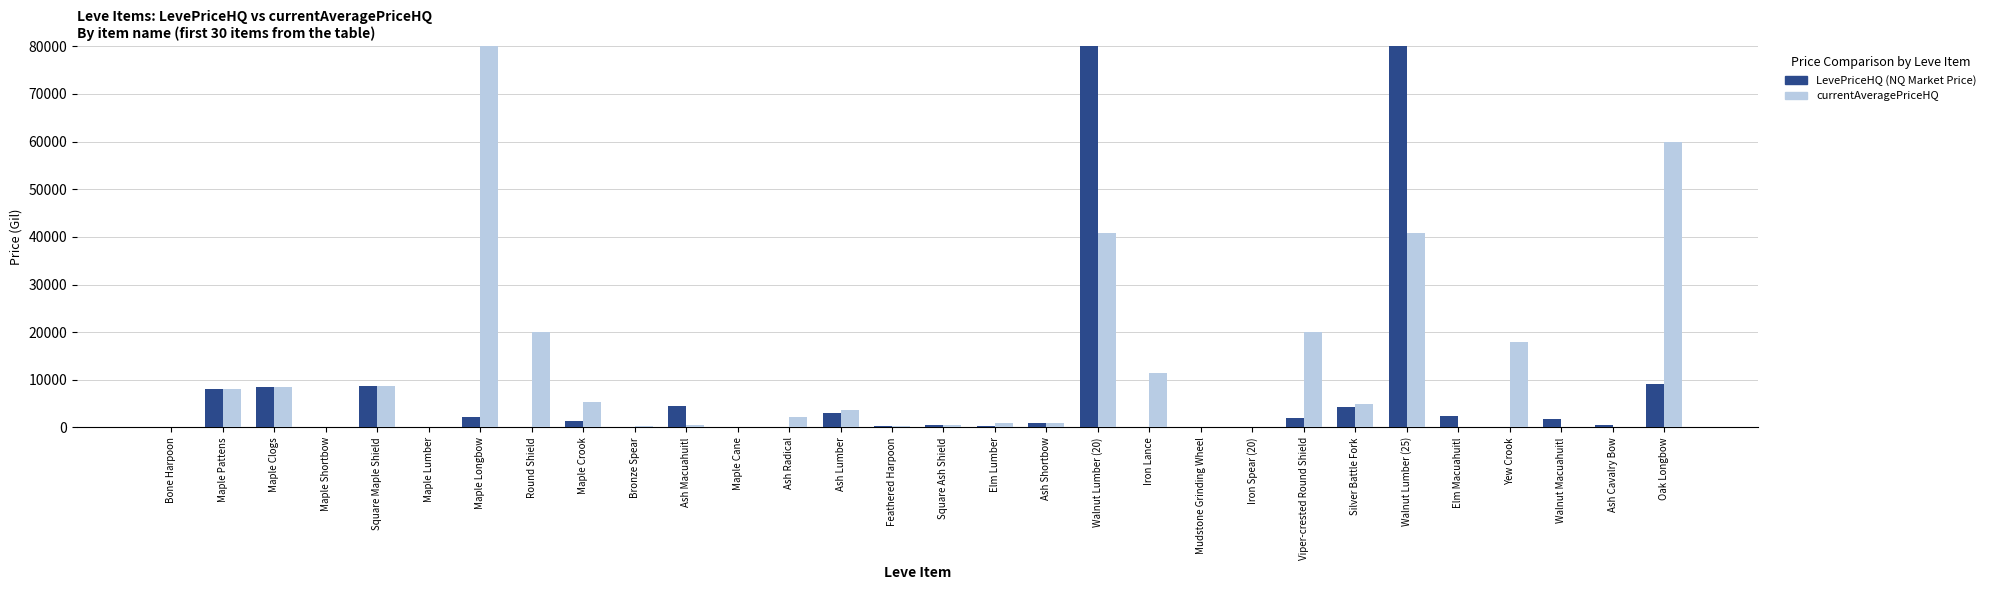

At which label is currentAveragePriceHQ closest to 83666?

Oak Longbow